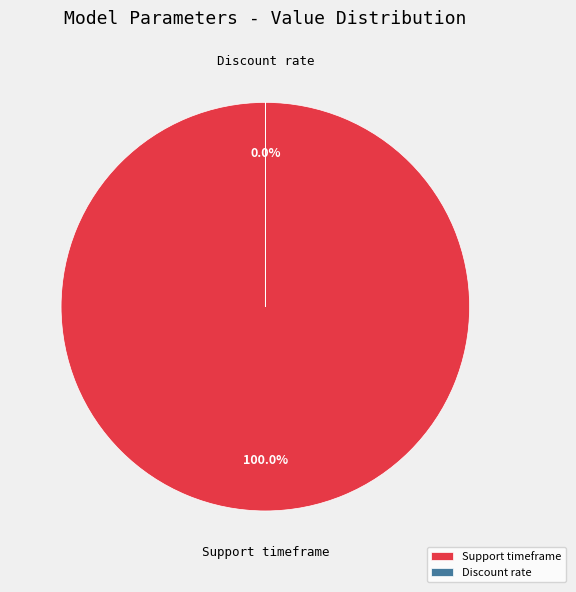

Does any single category account for the majority?

Yes